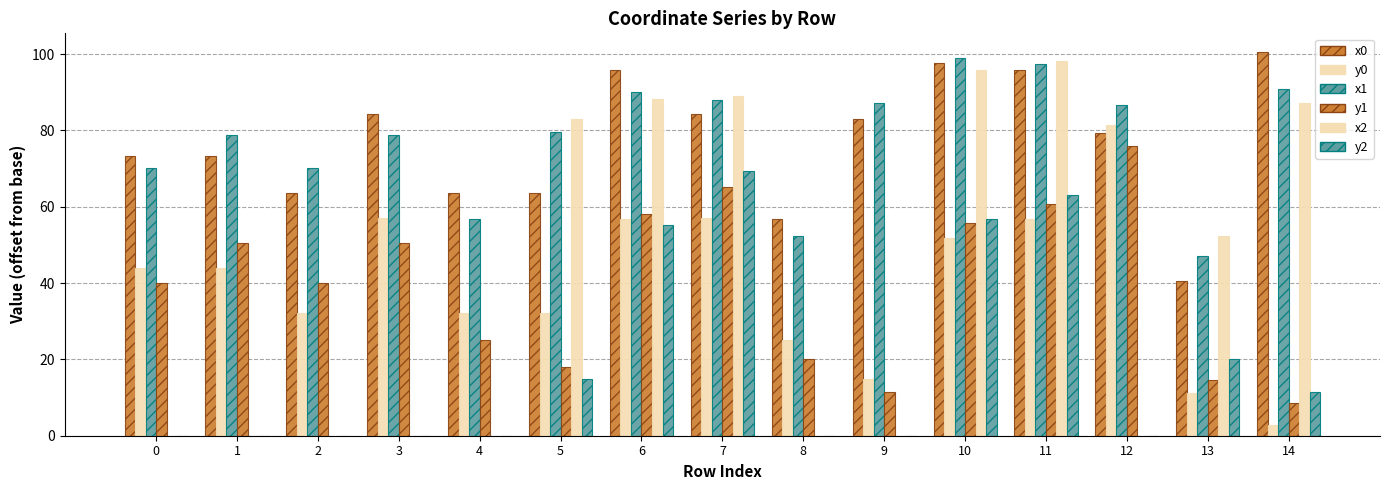

The value of y2 at 1 is -38.3. True or false?

False